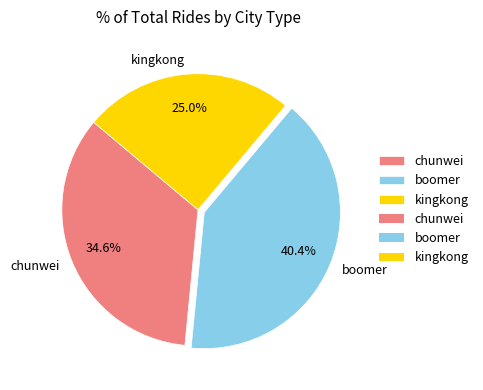

What is the ratio of the value at chunwei to the value at boomer?

0.9